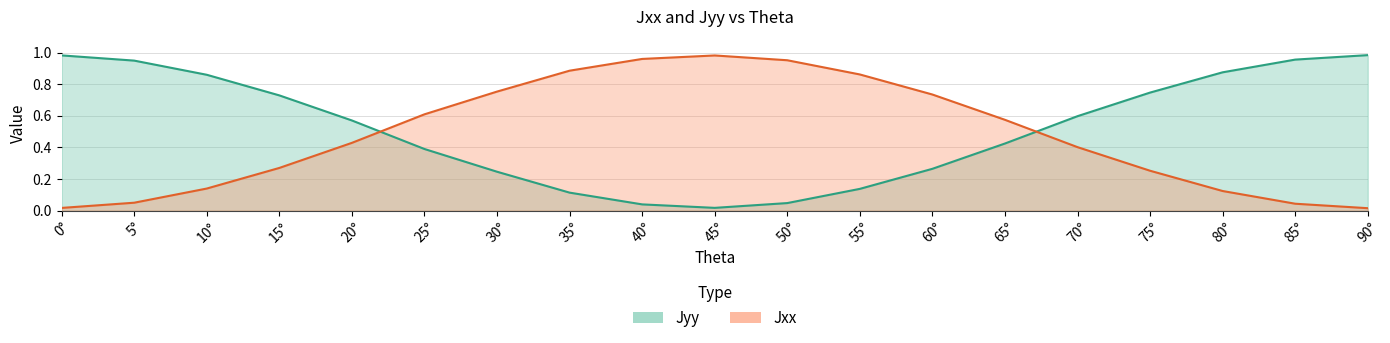

At how many categories does at least one series exceed 0?

19